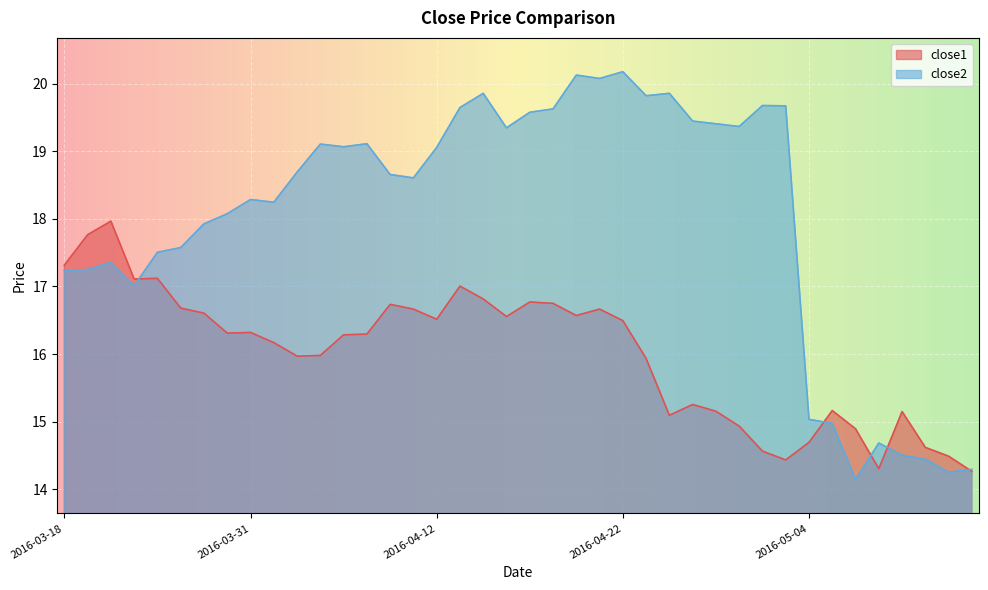

Reading left to right, extract all data points from this chart.

close1: 2016-03-18=17.3	2016-03-21=17.8	2016-03-22=18.0	2016-03-23=17.1	2016-03-24=17.1	2016-03-28=16.7	2016-03-29=16.6	2016-03-30=16.3	2016-03-31=16.3	2016-04-01=16.2	2016-04-04=16.0	2016-04-05=16.0	2016-04-06=16.3	2016-04-07=16.3	2016-04-08=16.7	2016-04-11=16.7	2016-04-12=16.5	2016-04-13=17.0	2016-04-14=16.8	2016-04-15=16.6	2016-04-18=16.8	2016-04-19=16.8	2016-04-20=16.6	2016-04-21=16.7	2016-04-22=16.5	2016-04-25=15.9	2016-04-26=15.1	2016-04-27=15.3	2016-04-28=15.2	2016-04-29=14.9	2016-05-02=14.6	2016-05-03=14.4	2016-05-04=14.7	2016-05-05=15.2	2016-05-06=14.9	2016-05-09=14.3	2016-05-10=15.2	2016-05-11=14.6	2016-05-12=14.5	2016-05-13=14.3
close2: 2016-03-18=17.2	2016-03-21=17.2	2016-03-22=17.4	2016-03-23=17.0	2016-03-24=17.5	2016-03-28=17.6	2016-03-29=17.9	2016-03-30=18.1	2016-03-31=18.3	2016-04-01=18.2	2016-04-04=18.7	2016-04-05=19.1	2016-04-06=19.1	2016-04-07=19.1	2016-04-08=18.7	2016-04-11=18.6	2016-04-12=19.1	2016-04-13=19.6	2016-04-14=19.9	2016-04-15=19.3	2016-04-18=19.6	2016-04-19=19.6	2016-04-20=20.1	2016-04-21=20.1	2016-04-22=20.2	2016-04-25=19.8	2016-04-26=19.9	2016-04-27=19.4	2016-04-28=19.4	2016-04-29=19.4	2016-05-02=19.7	2016-05-03=19.7	2016-05-04=15.0	2016-05-05=15.0	2016-05-06=14.1	2016-05-09=14.7	2016-05-10=14.5	2016-05-11=14.4	2016-05-12=14.3	2016-05-13=14.3